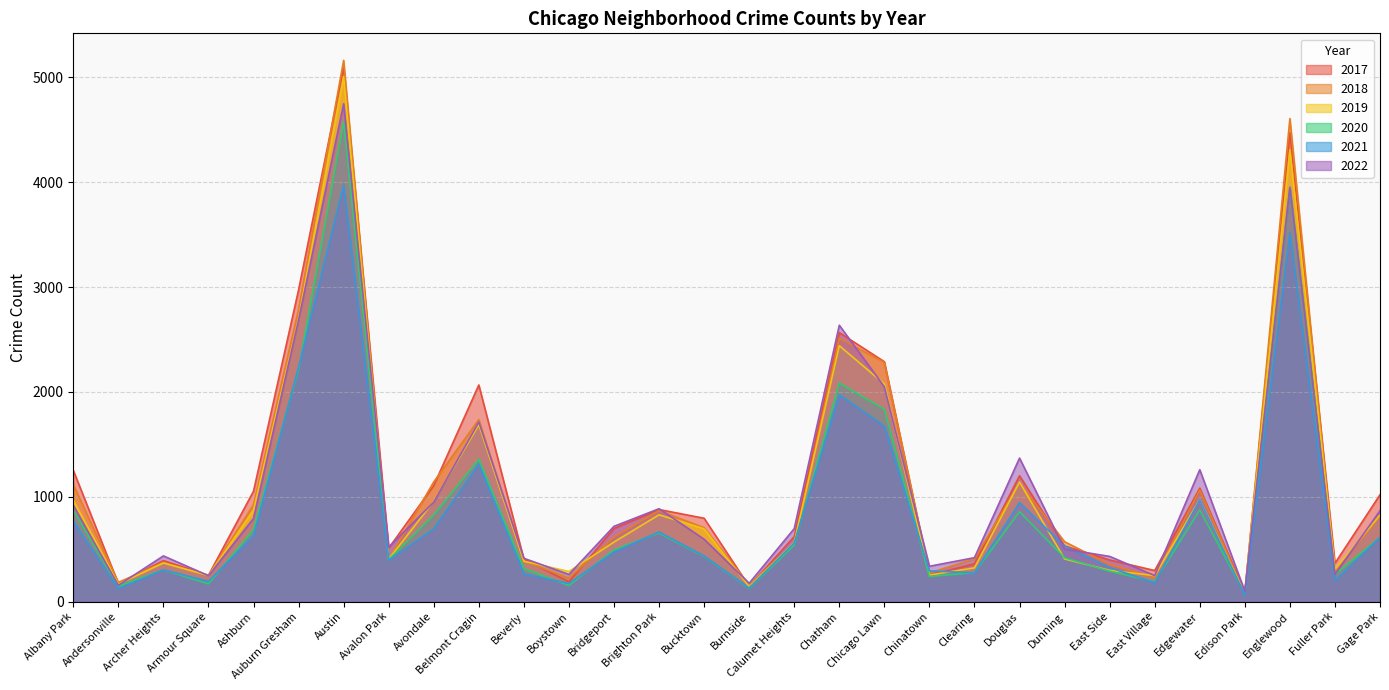

Which category has the highest value across all series?

Austin